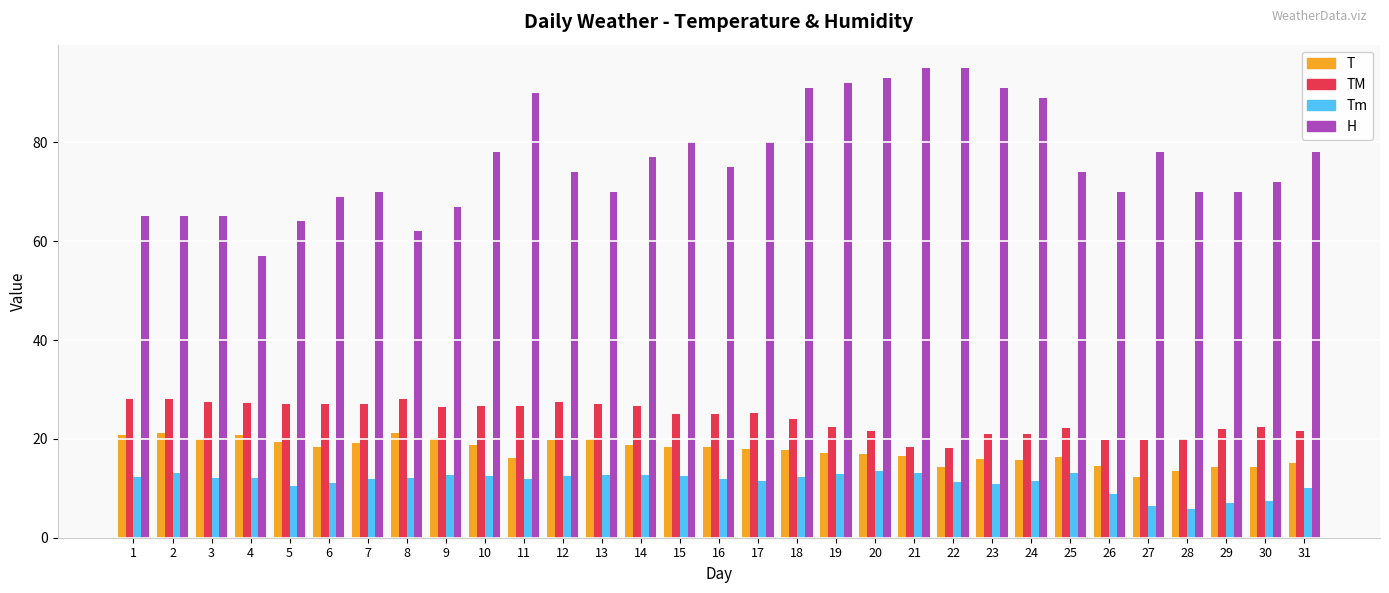

At which label is Tm closest to 9?

26